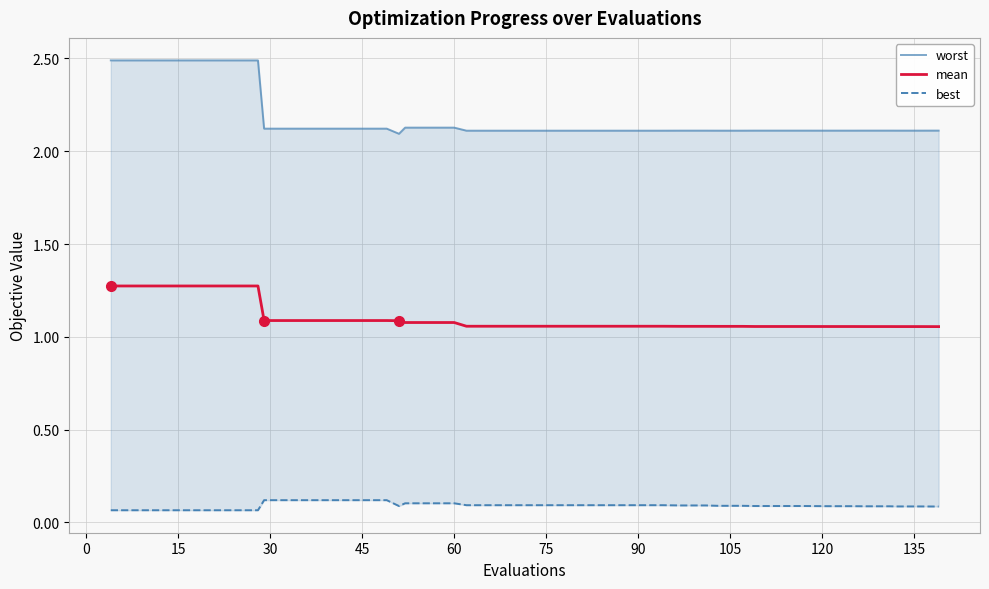

How many lines are shown in the chart?

3